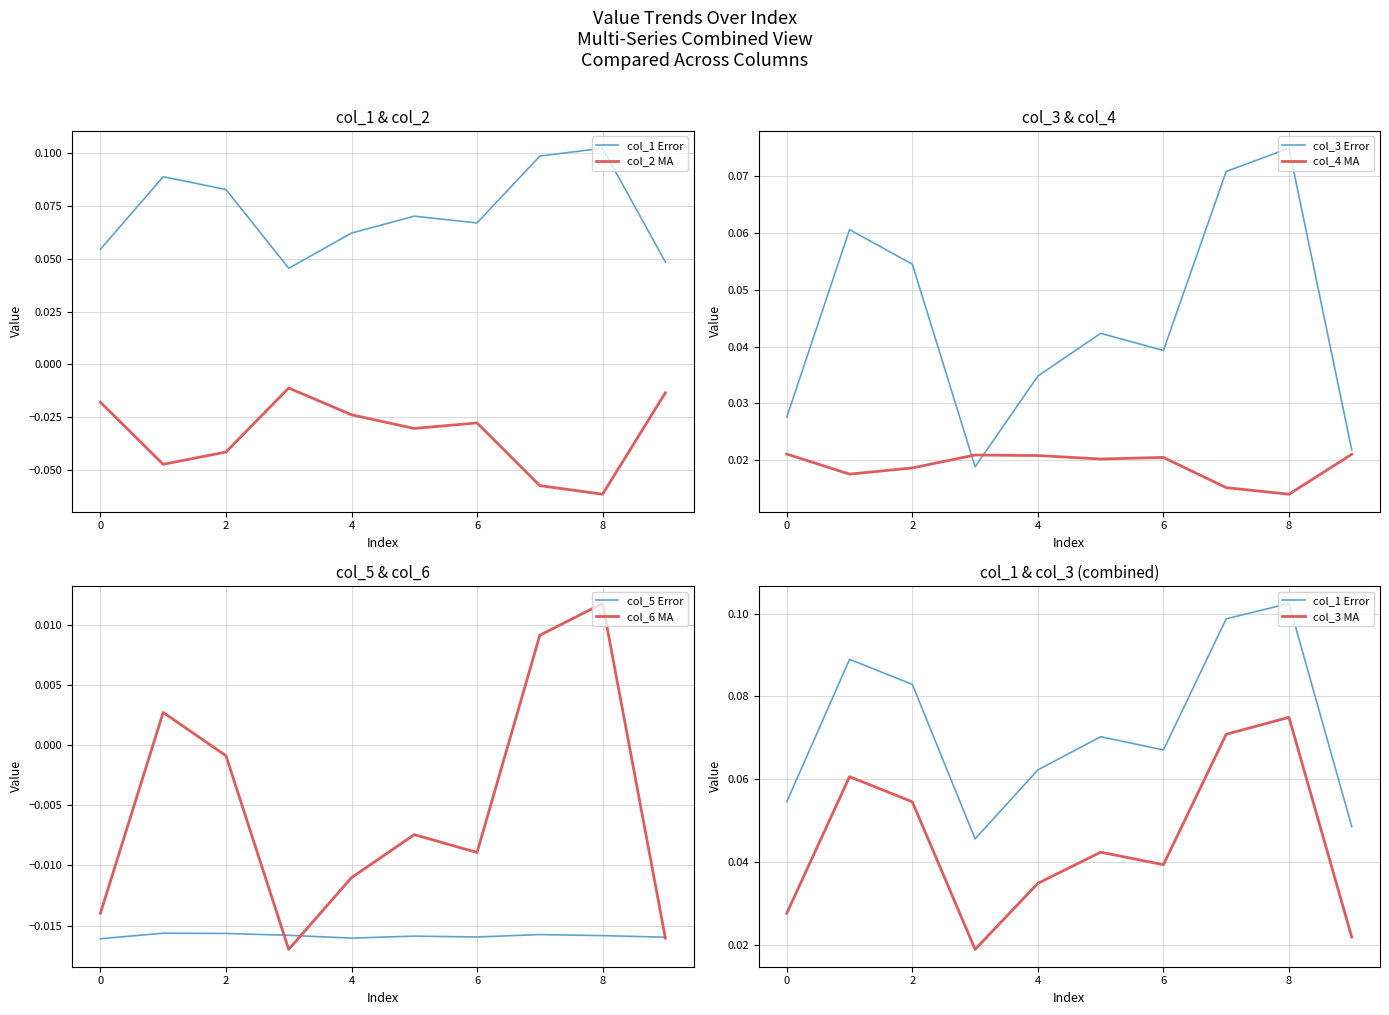

At how many categories does at least one series exceed 0?

10